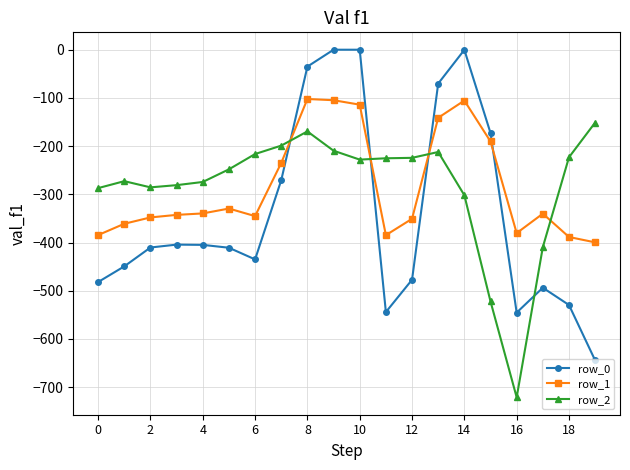

List the series in order of their peak value, highest first.

row_0, row_1, row_2